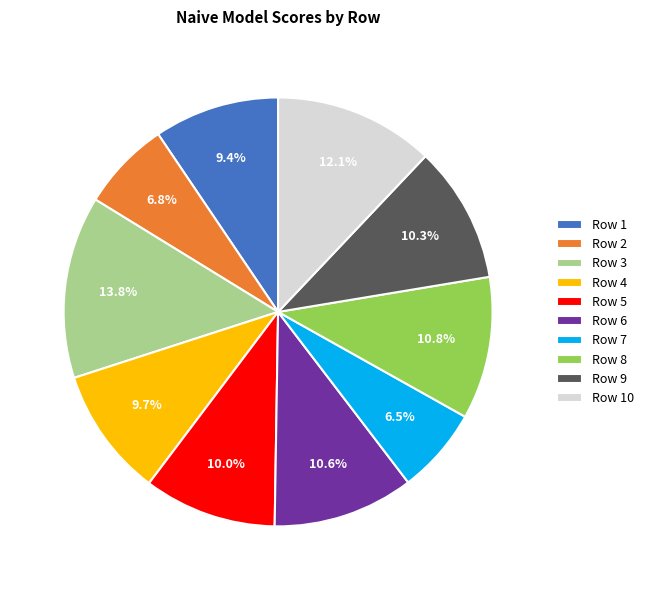

Which has a higher value, Row 9 or Row 7?

Row 9